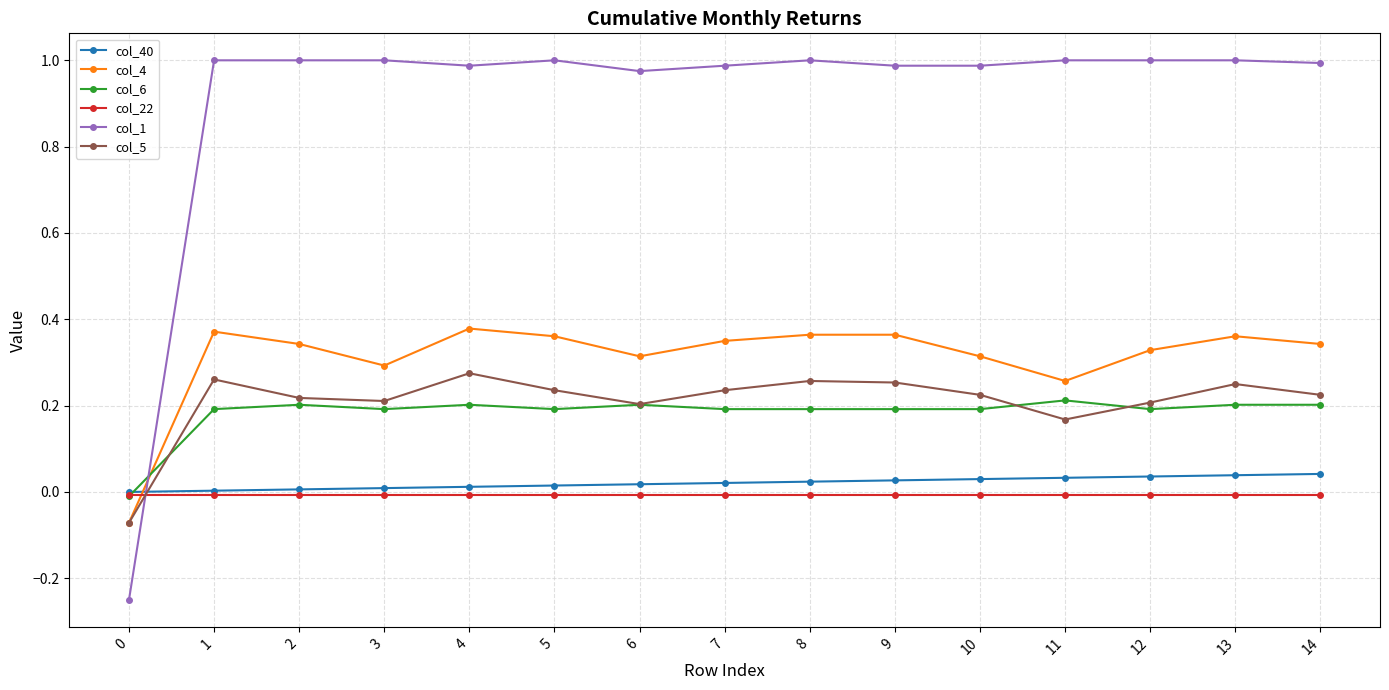

Is the value of col_1 at 1 greater than the value of col_40 at 11?

Yes